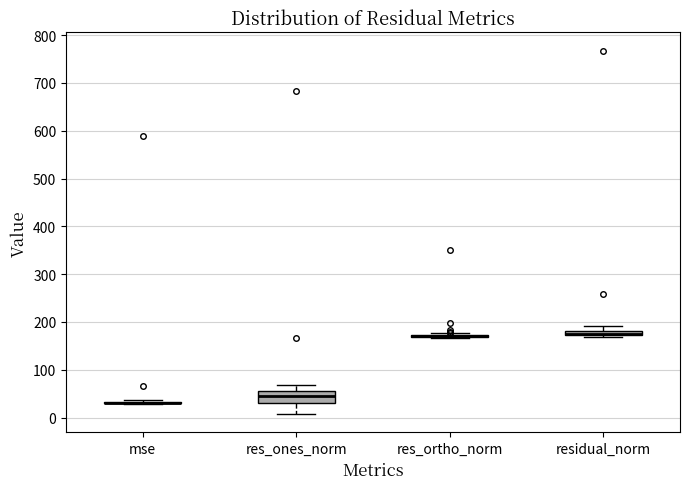

Which box is the tallest, from its lower edge to its upper edge?

res_ones_norm